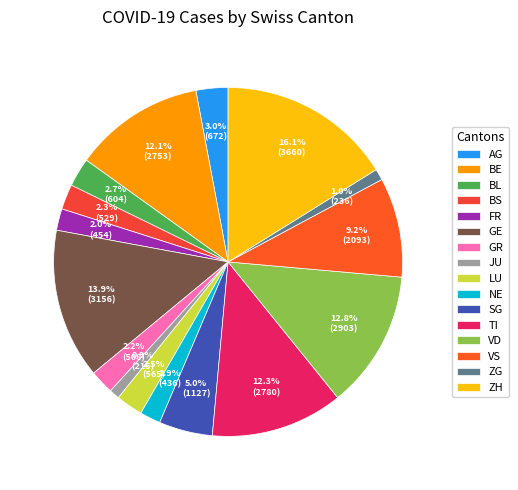

What percentage do VS and FR together represent?

11.2%